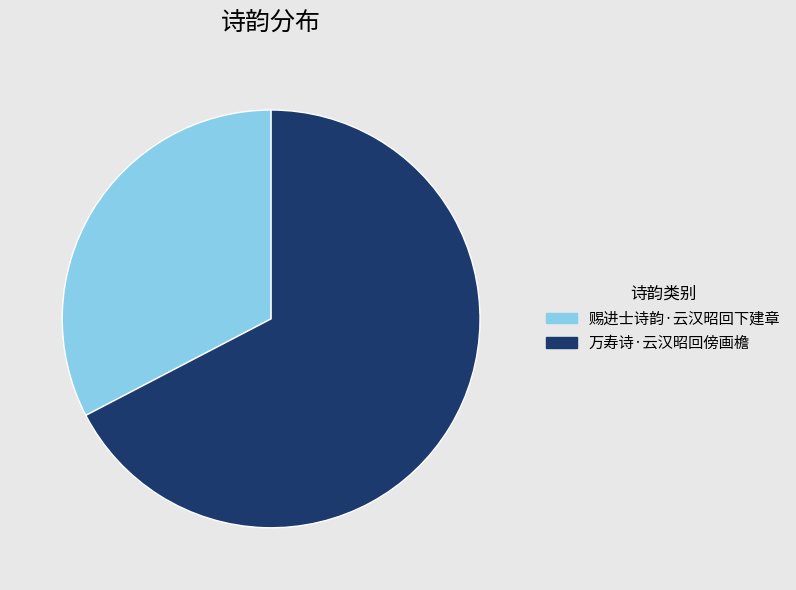

Which slice is the largest?

万寿诗·云汉昭回傍画檐